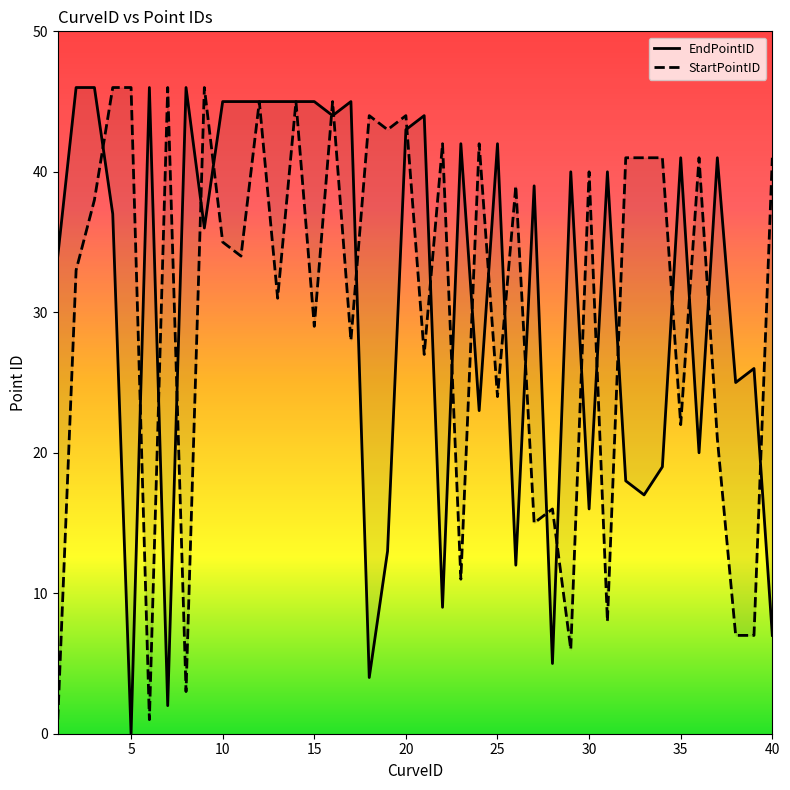

At which category does the chart reach its peak across all series?

2